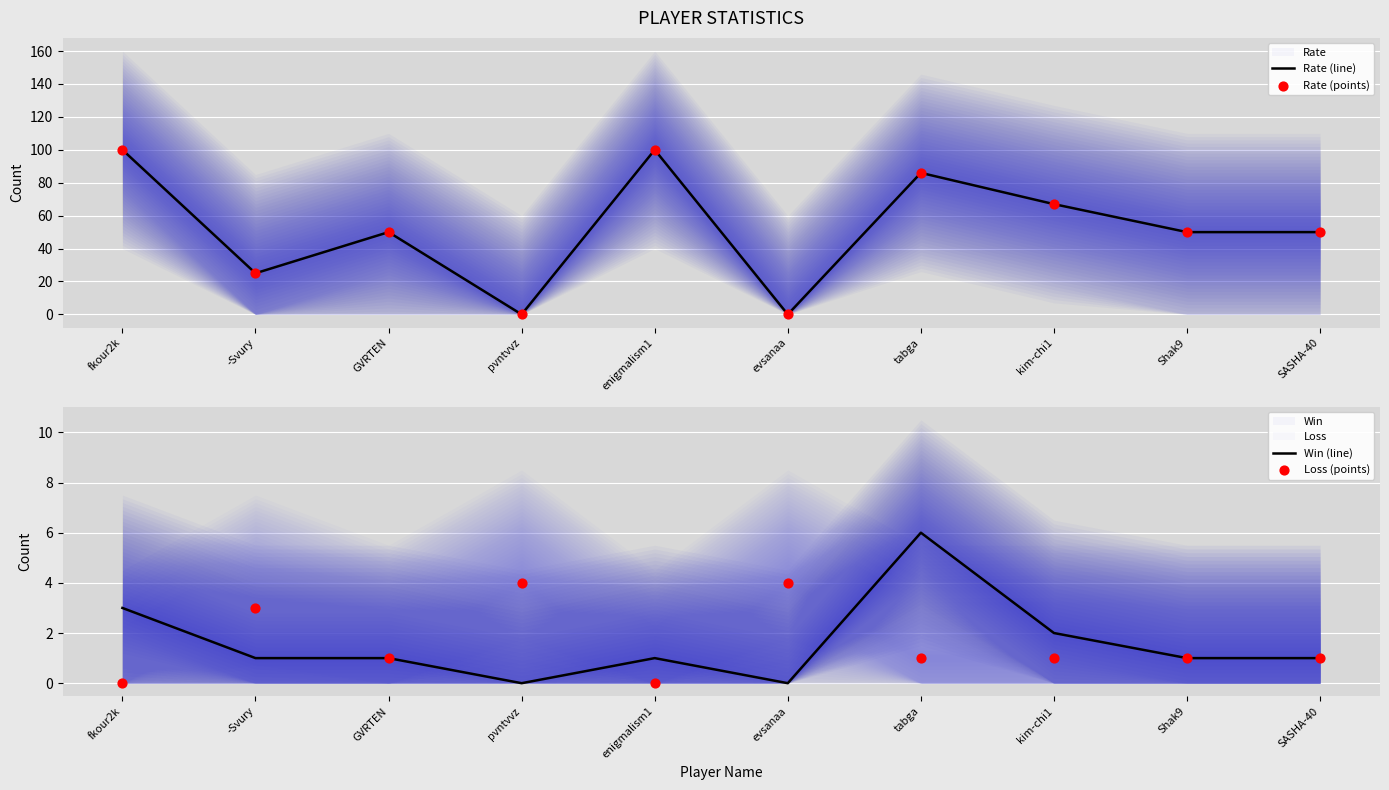

Is the value of Rate (line) at pvntvvz greater than the value of Win (line) at enigmalism1?

No